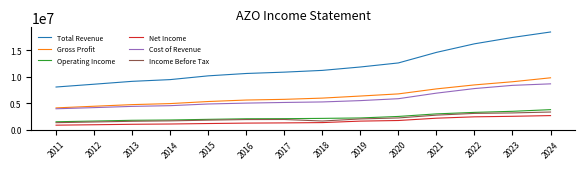

What is the difference between the Income Before Tax values at 2021 and 2015?

946600